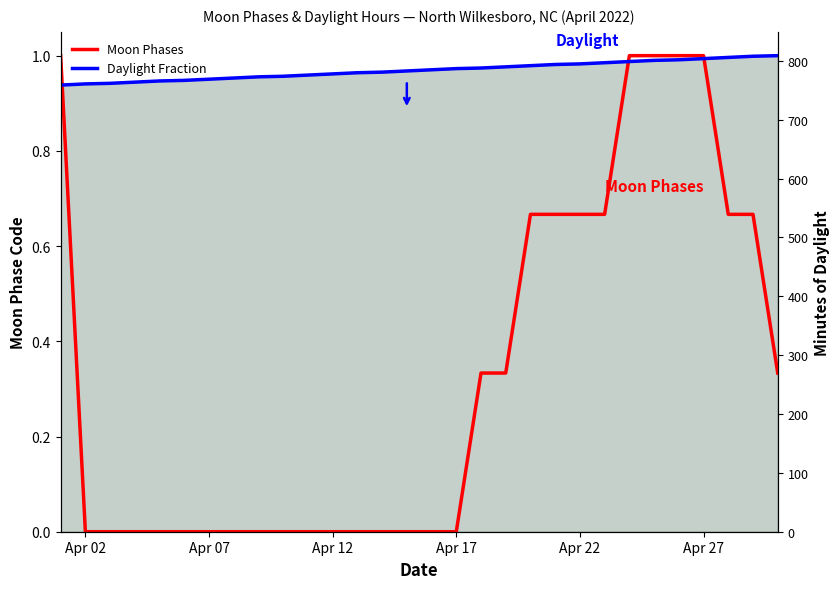

Reading left to right, extract all data points from this chart.

Moon Phases: 1.0	0.0	0.0	0.0	0.0	0.0	0.0	0.0	0.0	0.0	0.0	0.0	0.0	0.0	0.0	0.0	0.0	0.3	0.3	0.7	0.7	0.7	0.7	1.0	1.0	1.0	1.0	0.7	0.7	0.3
Daylight Fraction: 0.9	0.9	0.9	0.9	0.9	0.9	1.0	1.0	1.0	1.0	1.0	1.0	1.0	1.0	1.0	1.0	1.0	1.0	1.0	1.0	1.0	1.0	1.0	1.0	1.0	1.0	1.0	1.0	1.0	1.0